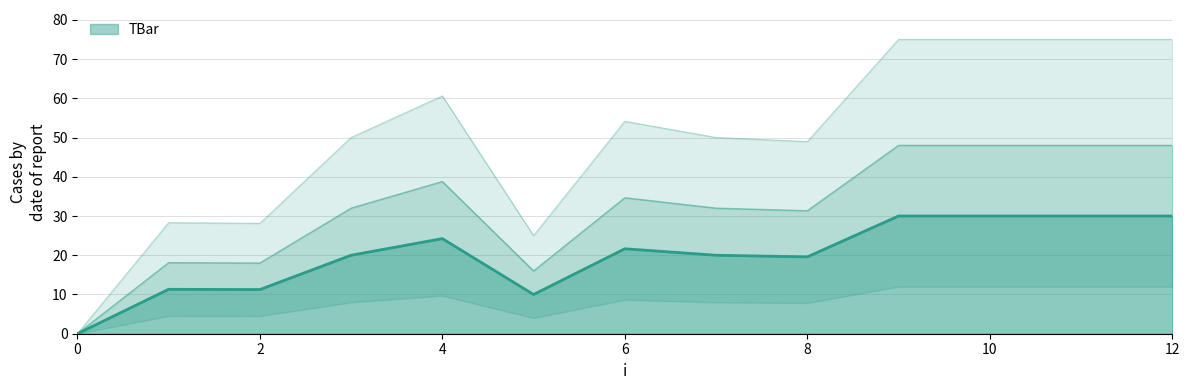

Rank the categories by value from lowest to highest.

0, 5, 2, 1, 8, 3, 7, 6, 4, 9, 10, 11, 12